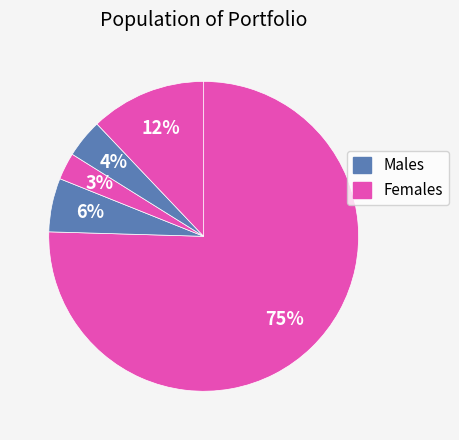

Count the number of slices in the pie.

5